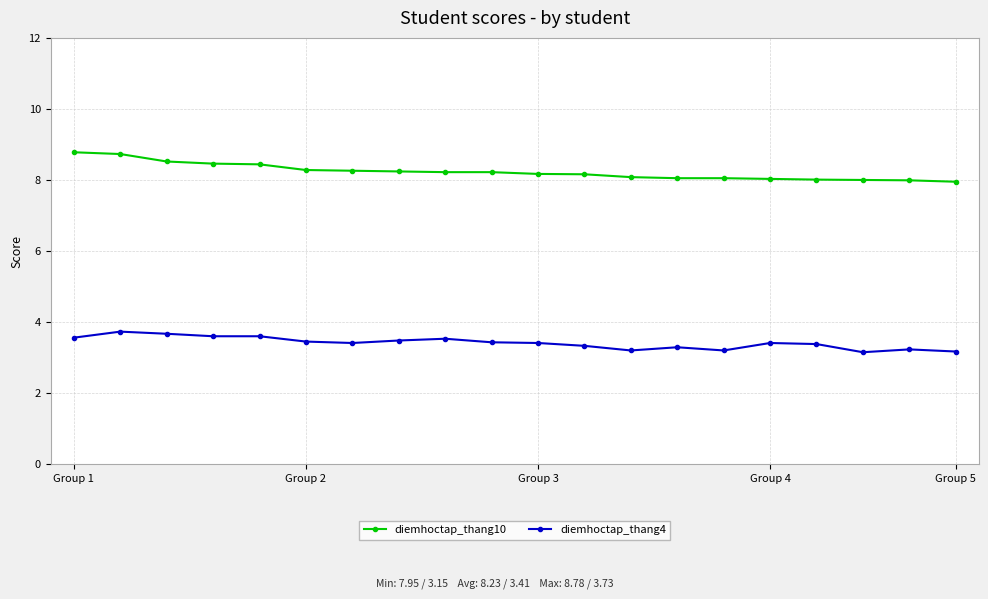

What is the difference between the maximum and minimum values in the diemhoctap_thang10 series?

0.8